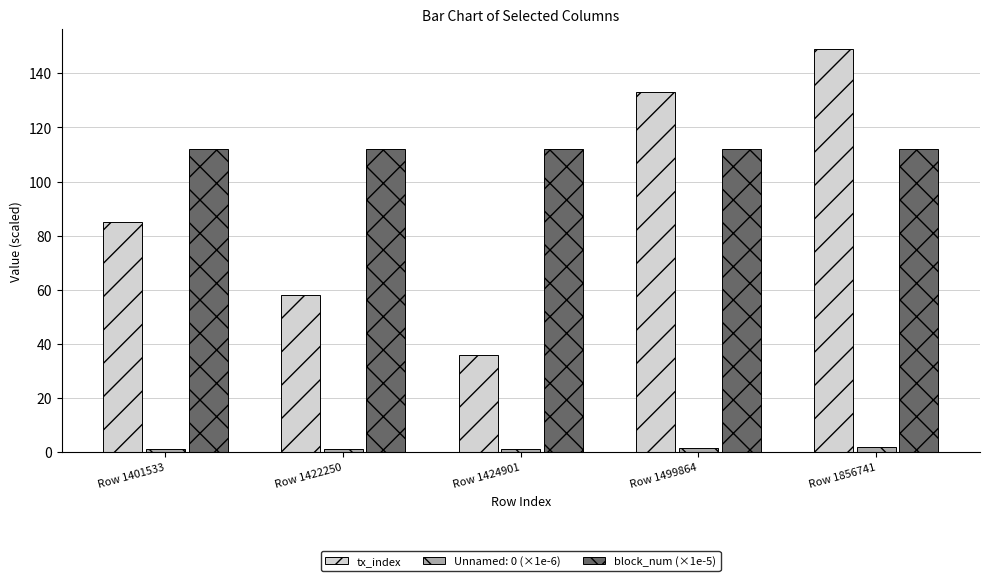

Which series changed the most between Row 1422250 and Row 1424901?

tx_index